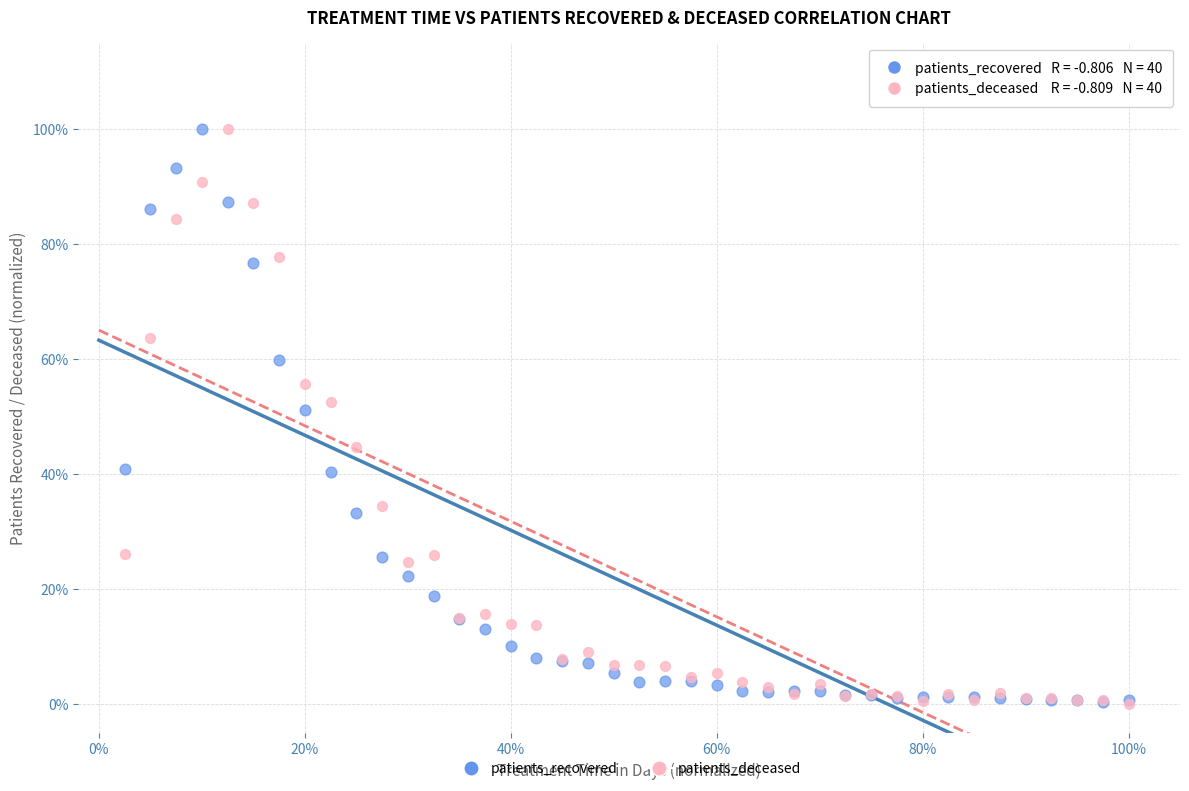

What are all the series names shown in the legend?

patients_recovered, patients_deceased